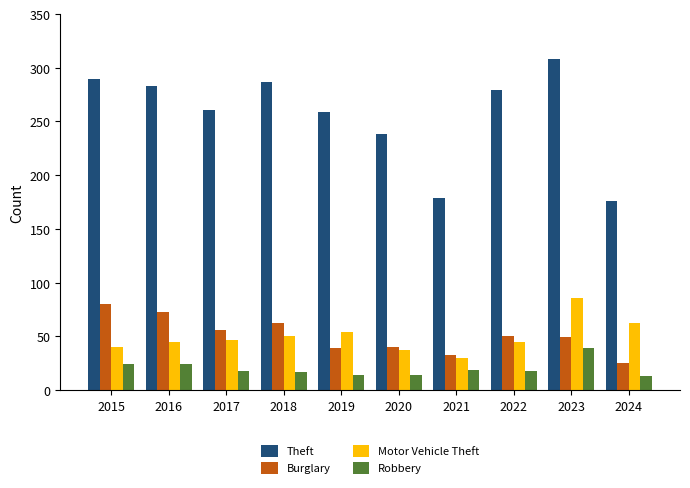

How many bars are there in each group?

4